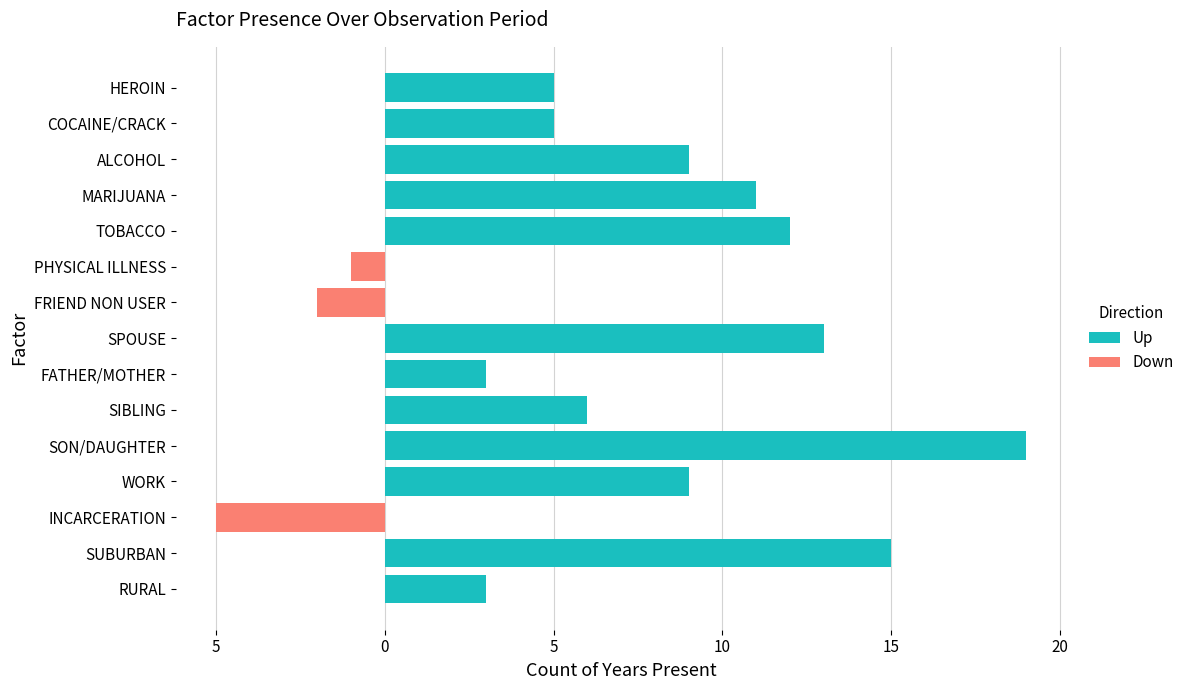

How many data points does each series have?

15